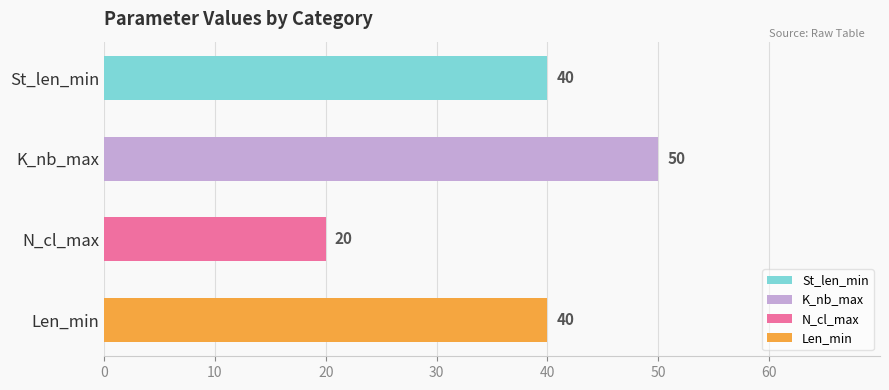

What is the sum of the St_len_min values at K_nb_max and St_len_min?

80